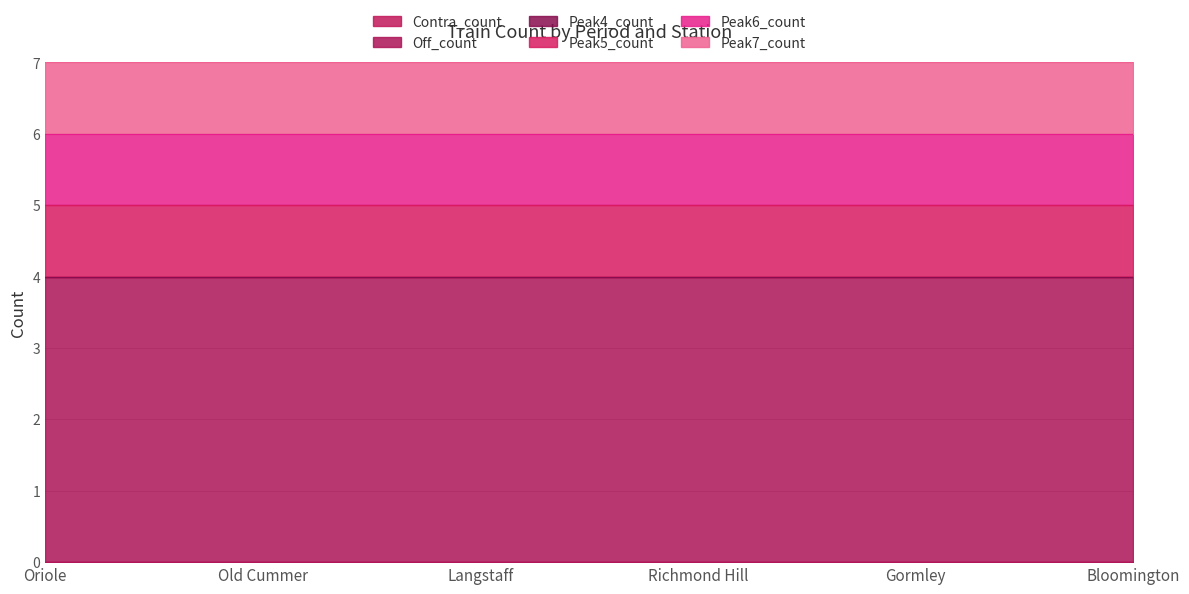

Reading left to right, what are all the values shown in this chart?

Contra_count: Oriole=0	Old Cummer=0	Langstaff=0	Richmond Hill=0	Gormley=0	Bloomington=0
Off_count: Oriole=4	Old Cummer=4	Langstaff=4	Richmond Hill=4	Gormley=4	Bloomington=4
Peak4_count: Oriole=0	Old Cummer=0	Langstaff=0	Richmond Hill=0	Gormley=0	Bloomington=0
Peak5_count: Oriole=1	Old Cummer=1	Langstaff=1	Richmond Hill=1	Gormley=1	Bloomington=1
Peak6_count: Oriole=1	Old Cummer=1	Langstaff=1	Richmond Hill=1	Gormley=1	Bloomington=1
Peak7_count: Oriole=1	Old Cummer=1	Langstaff=1	Richmond Hill=1	Gormley=1	Bloomington=1